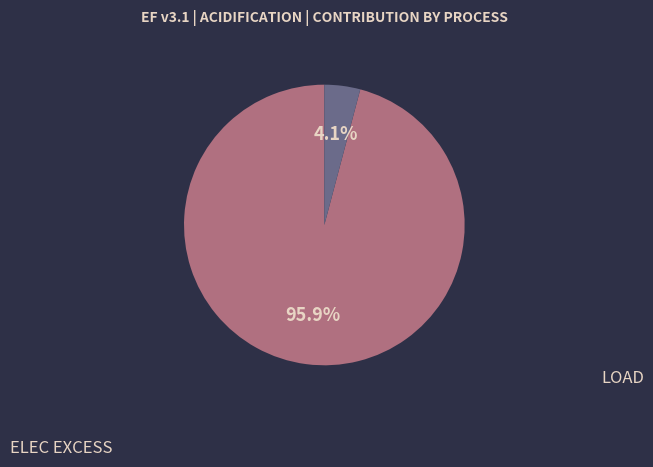

Is there a majority slice in this chart?

Yes